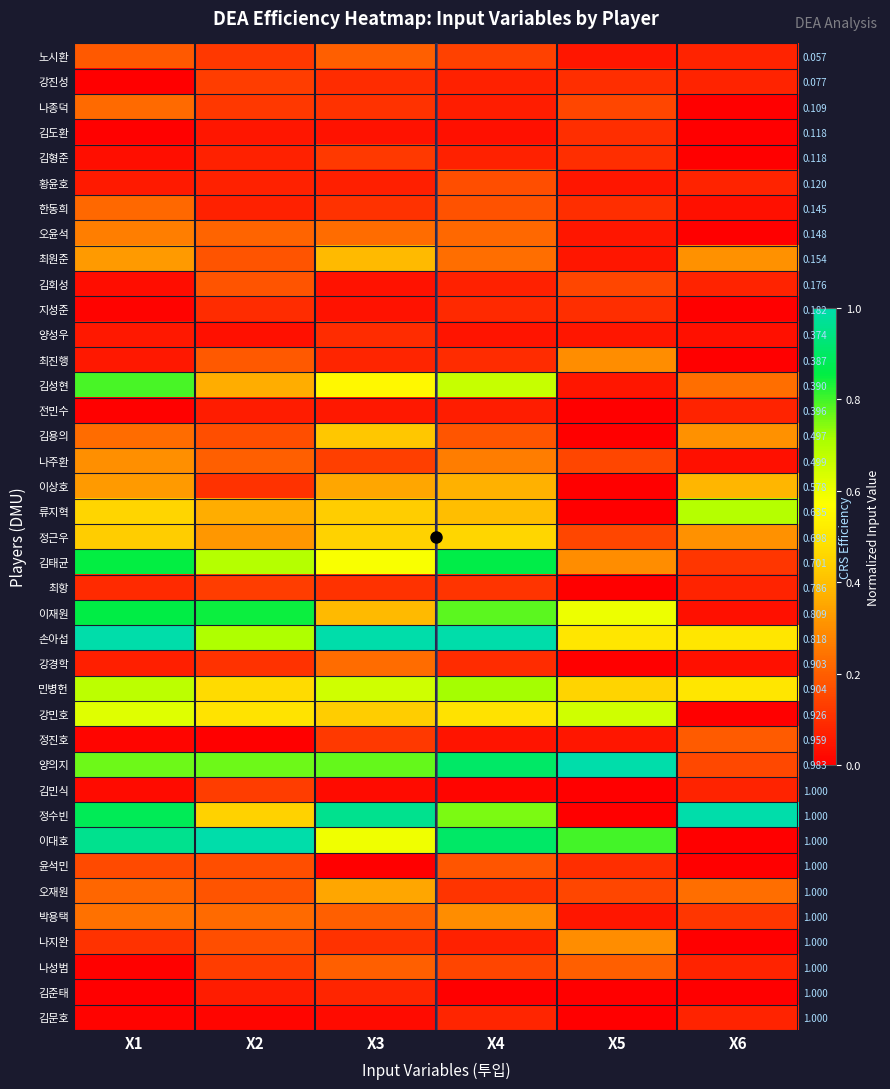

How many data points does each series have?

6